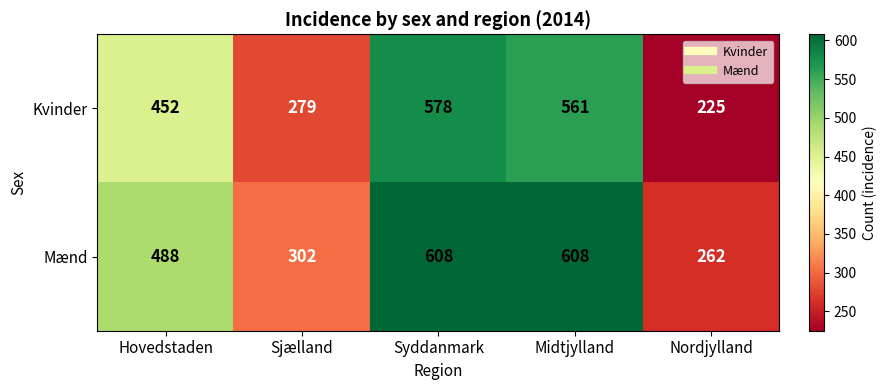

What is the sum of the Kvinder values at Midtjylland and Nordjylland?

786